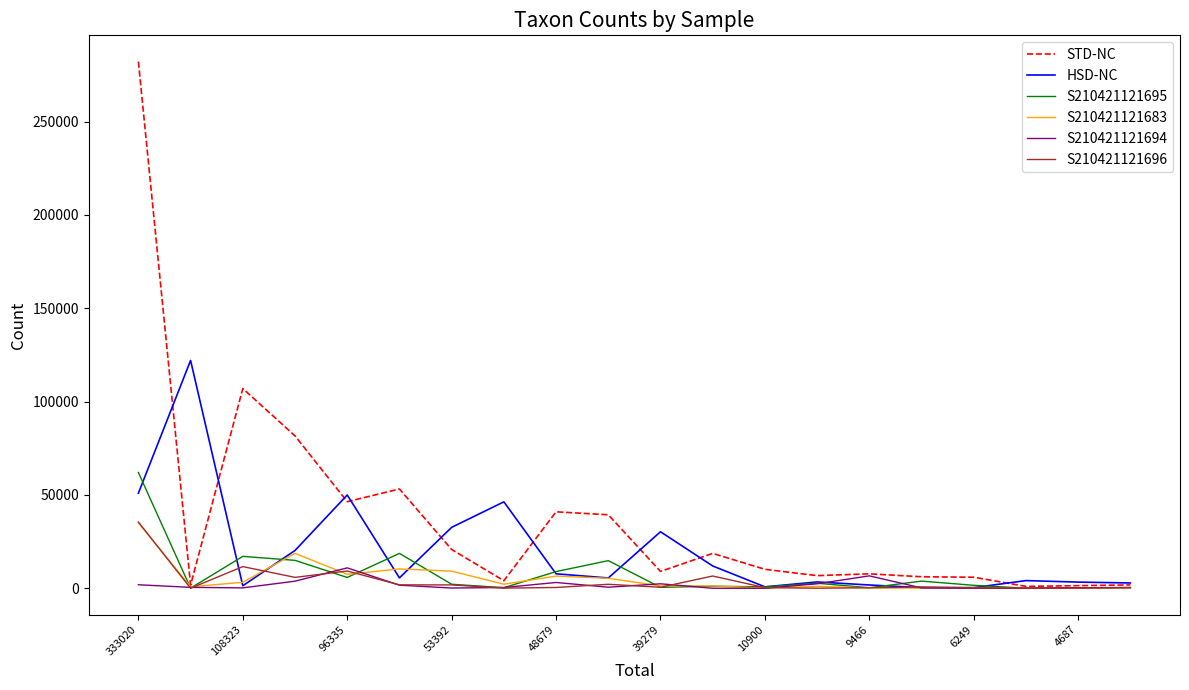

Which series has the largest total across all categories?

STD-NC